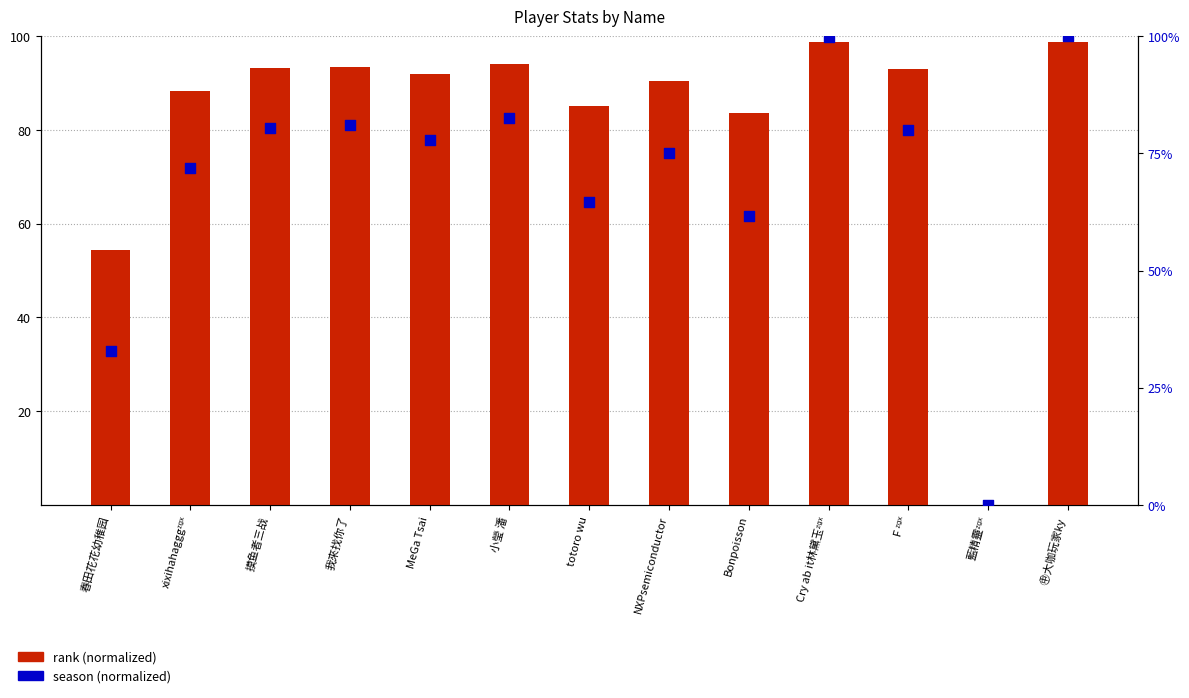

Is the value of rank (normalized) at 春田花花幼稚园 greater than the value of season (normalized) at 小瑩 潘?

No